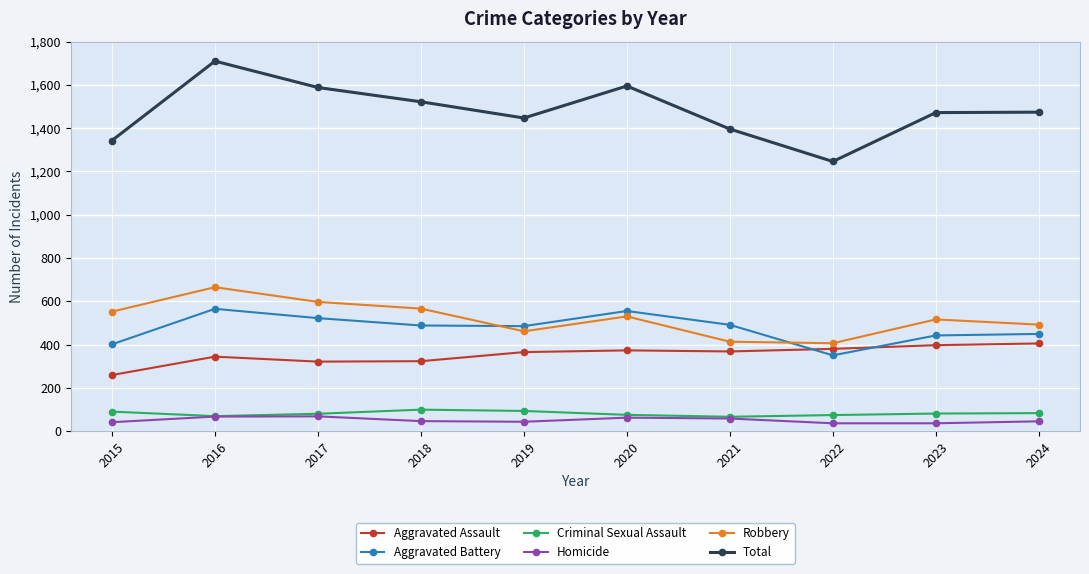

What value does the Robbery series have at 2017?

597